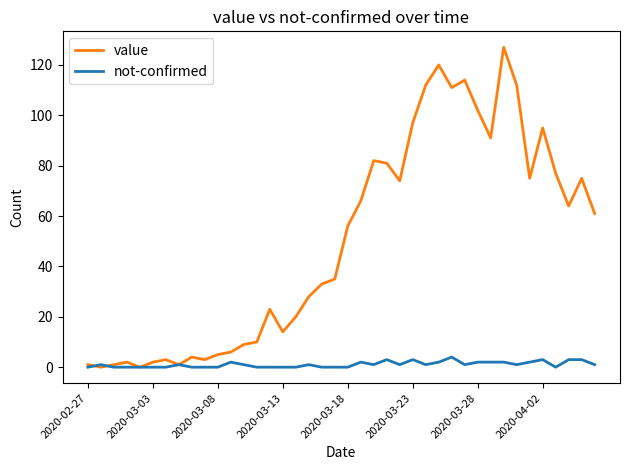

What is the maximum value shown in the chart?

127